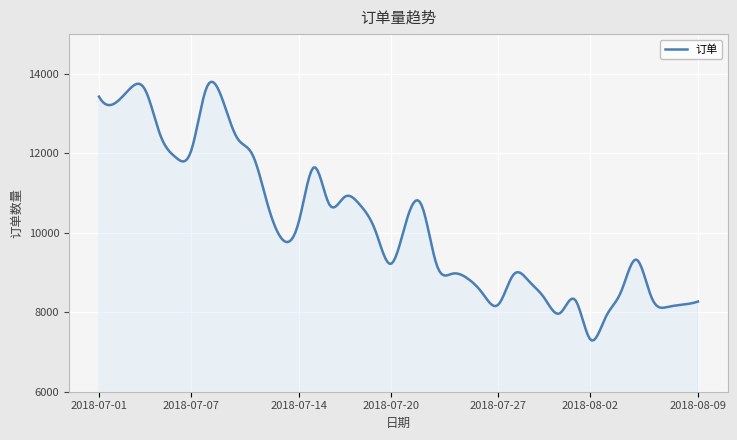

What is the difference between the maximum and minimum values?

6510.9